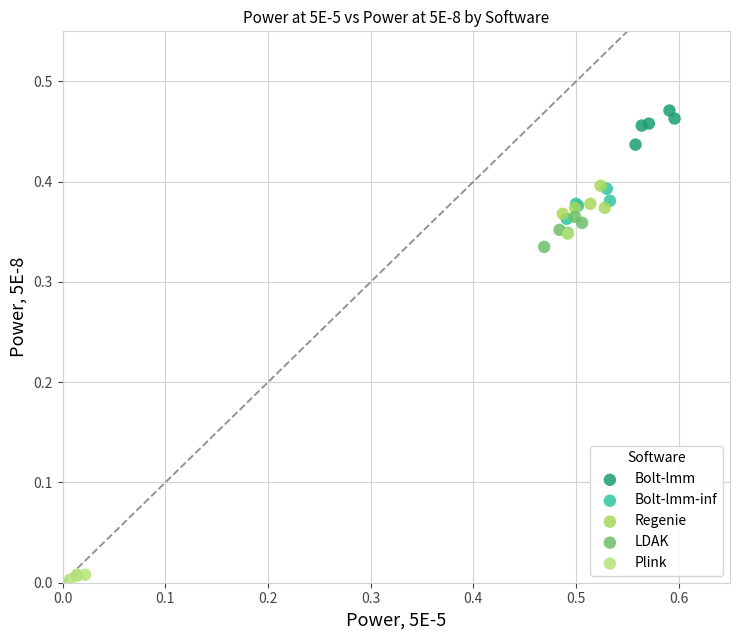

Which series has the widest spread of Y values?

Plink